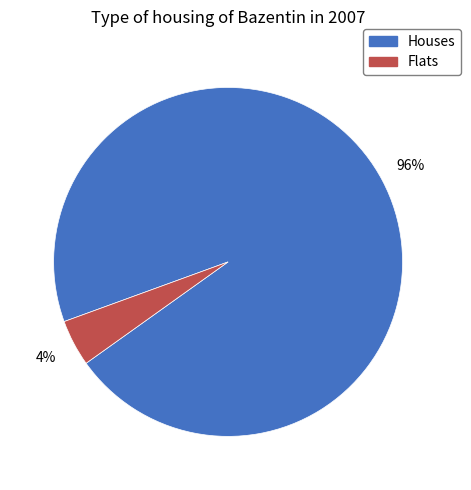

To the nearest percent, what is the average slice percentage?

50%